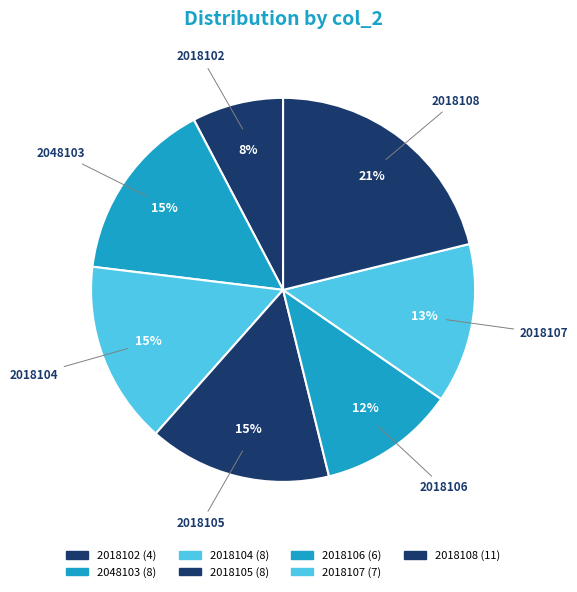

To the nearest percent, what percentage of the pie is 2018102?

8%